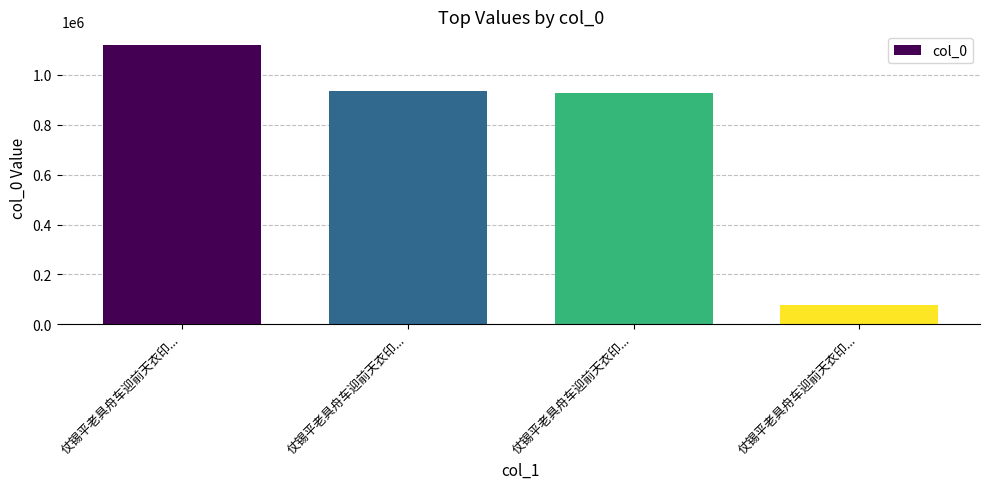

What is the sum of the values at 仗锡平老具舟车迎前天衣印... and 仗锡平老具舟车迎前天衣印...?

1007389